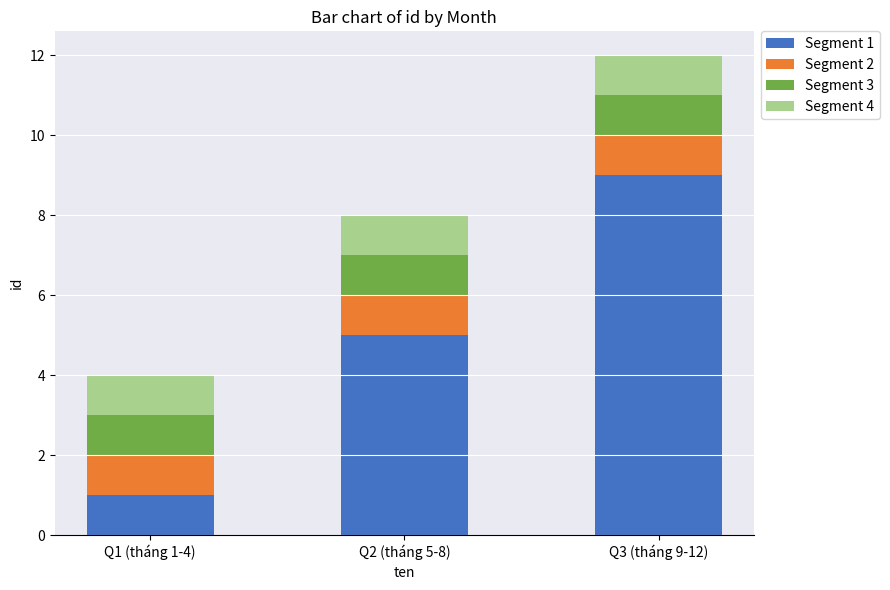

At which category is the sum across all series the highest?

Q3 (tháng 9-12)